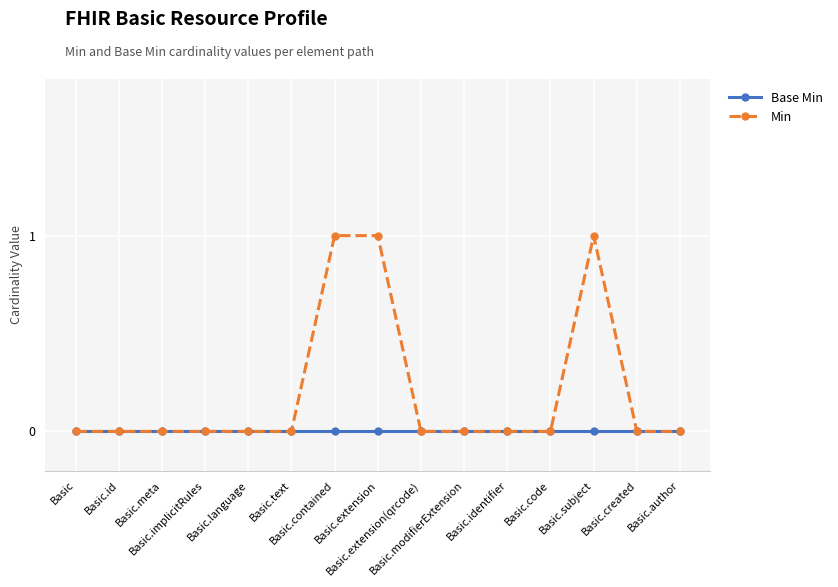

Reading left to right, what are all the values shown in this chart?

Base Min: Basic=0	Basic.id=0	Basic.meta=0	Basic.implicitRules=0	Basic.language=0	Basic.text=0	Basic.contained=0	Basic.extension=0	Basic.extension(qrcode)=0	Basic.modifierExtension=0	Basic.identifier=0	Basic.code=0	Basic.subject=0	Basic.created=0	Basic.author=0
Min: Basic=0	Basic.id=0	Basic.meta=0	Basic.implicitRules=0	Basic.language=0	Basic.text=0	Basic.contained=1	Basic.extension=1	Basic.extension(qrcode)=0	Basic.modifierExtension=0	Basic.identifier=0	Basic.code=0	Basic.subject=1	Basic.created=0	Basic.author=0